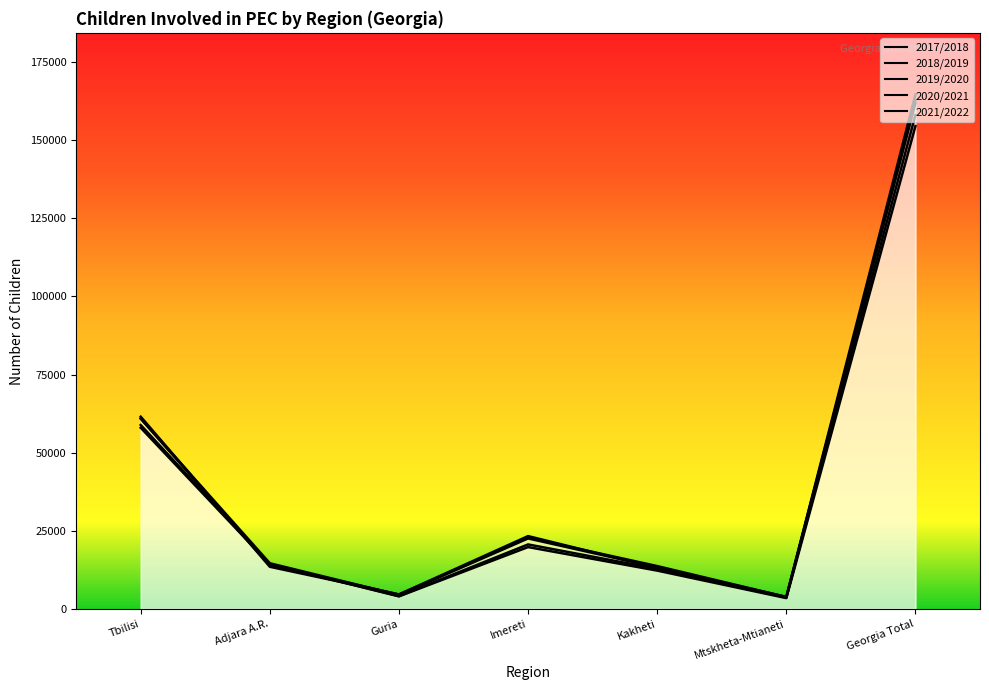

What is the maximum value shown in the chart?

164605